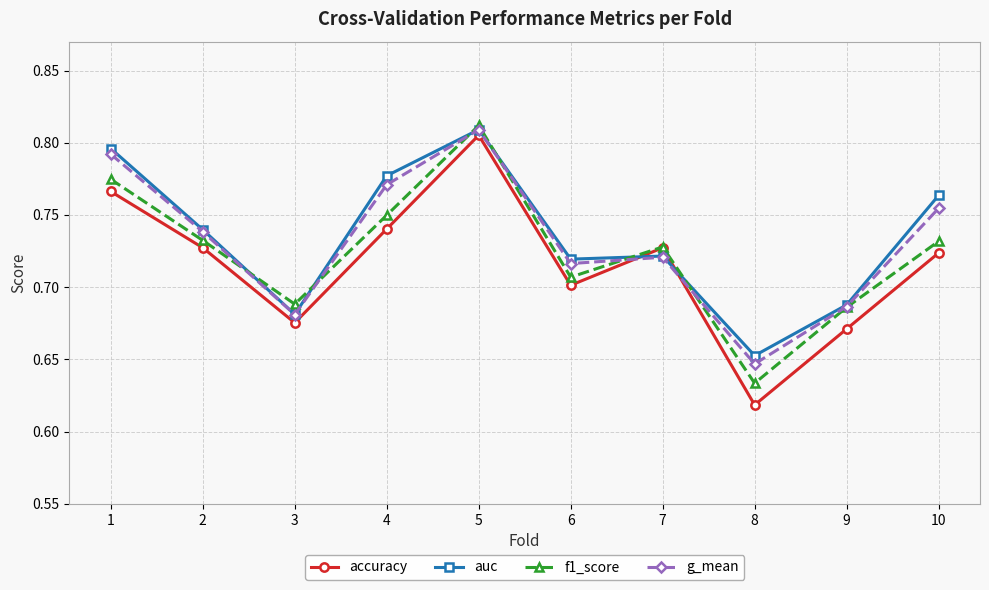

Between 1 and 4, which series saw the biggest shift?

accuracy